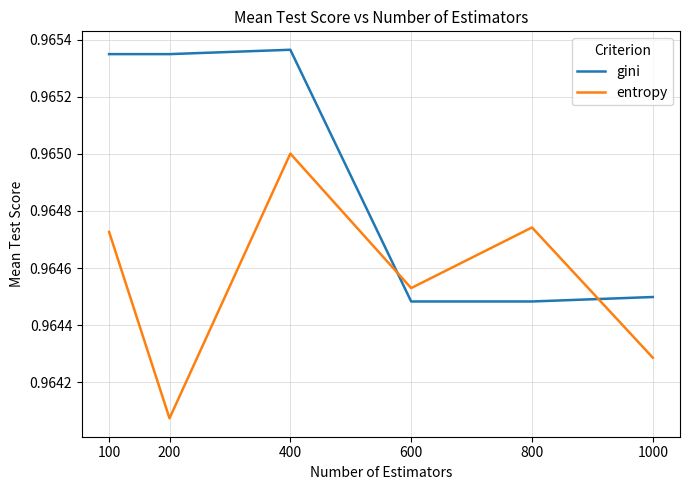

Between 100 and 1000, which series saw the biggest shift?

gini